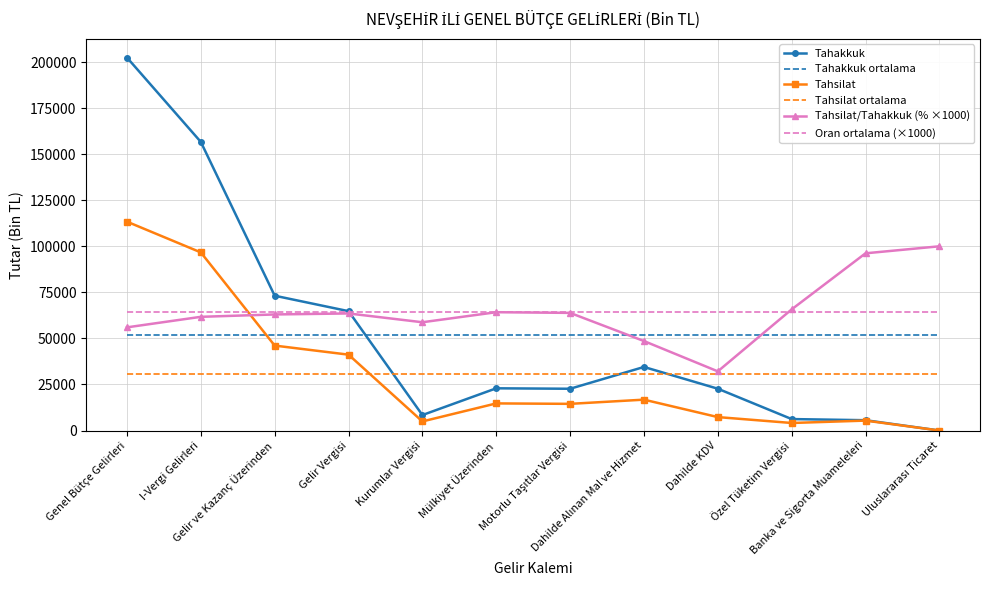

What is the lowest value of the Tahakkuk series?

3.0